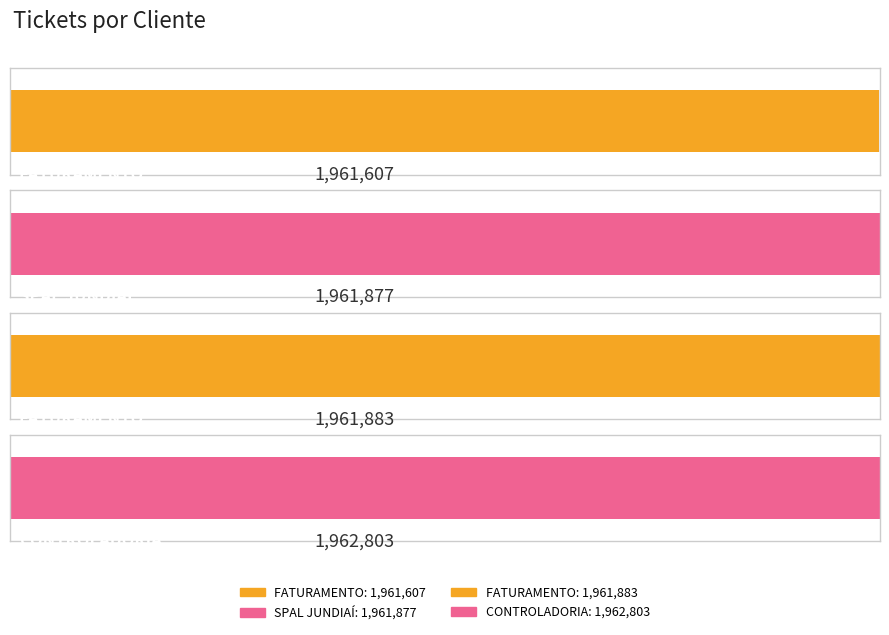

What is the sum of the values at FATURAMENTO and CONTROLADORIA?

3924686